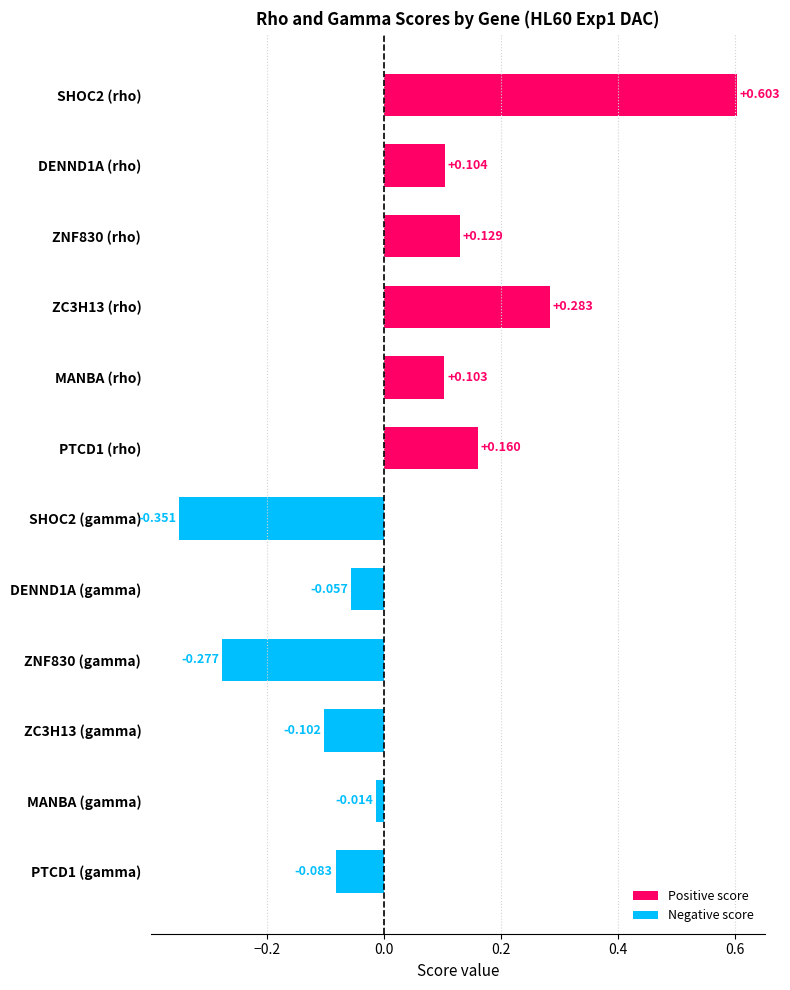

Where is the data nearest to the value 0?

MANBA (gamma)